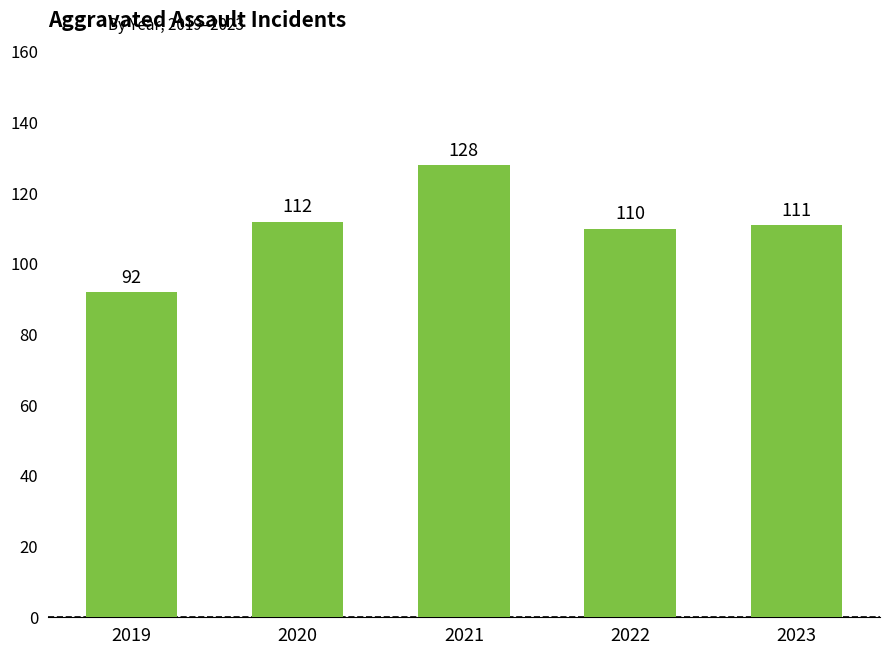

Where is the data nearest to the value 110?

2022